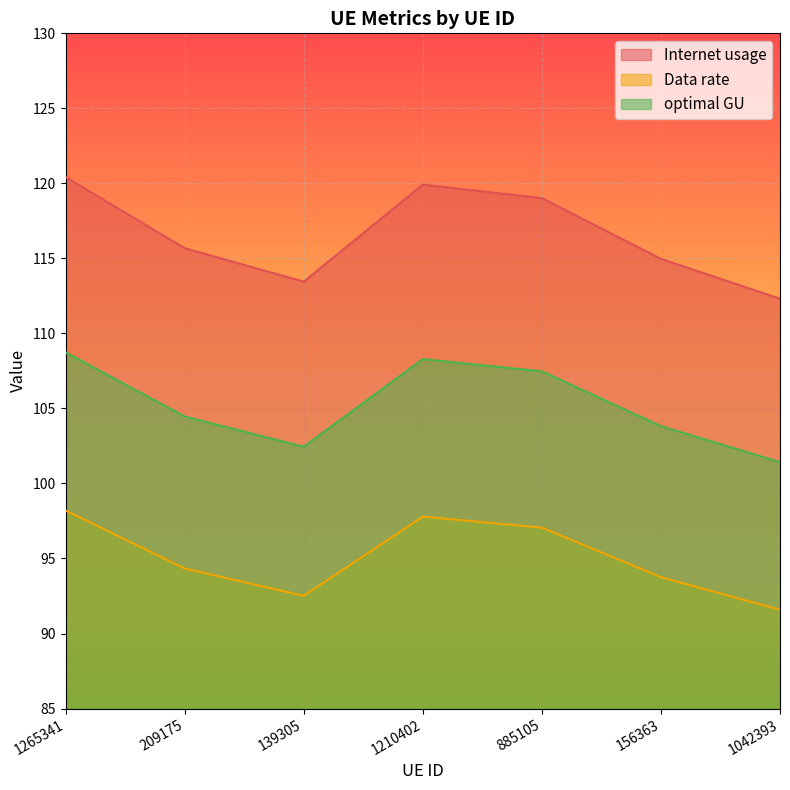

What is the value of the Internet usage point at the 7th from the left?

112.3